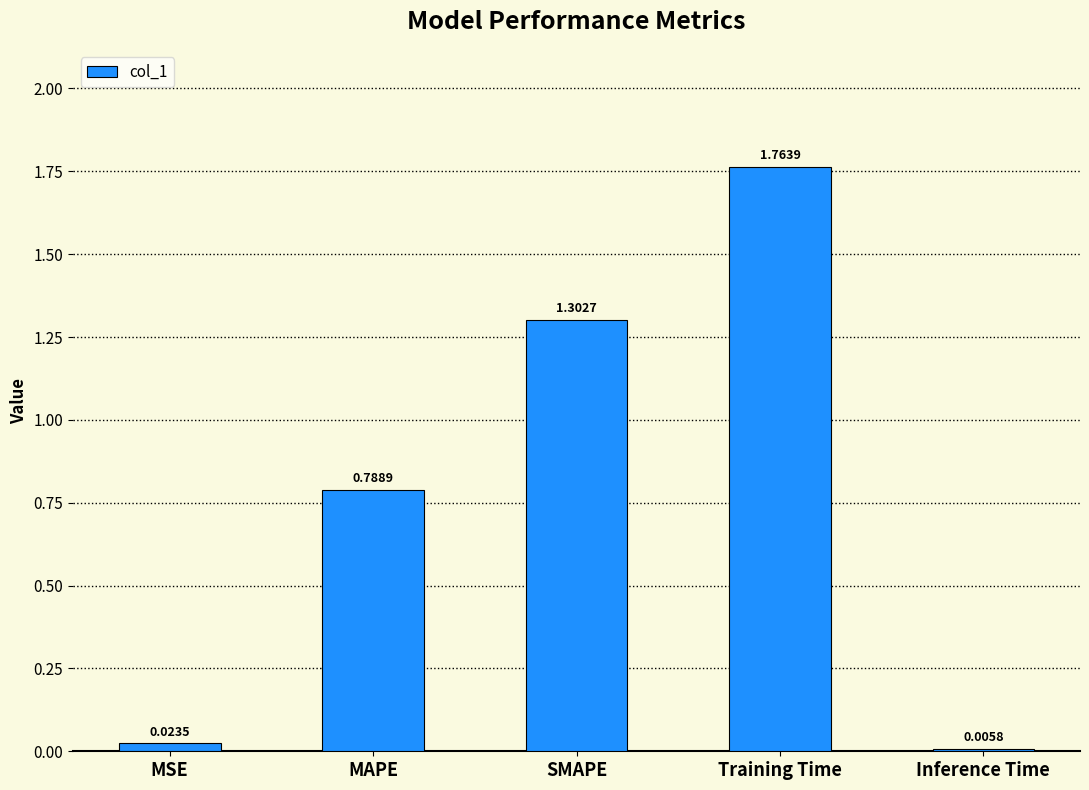

At which label is the value closest to 0?

Inference Time